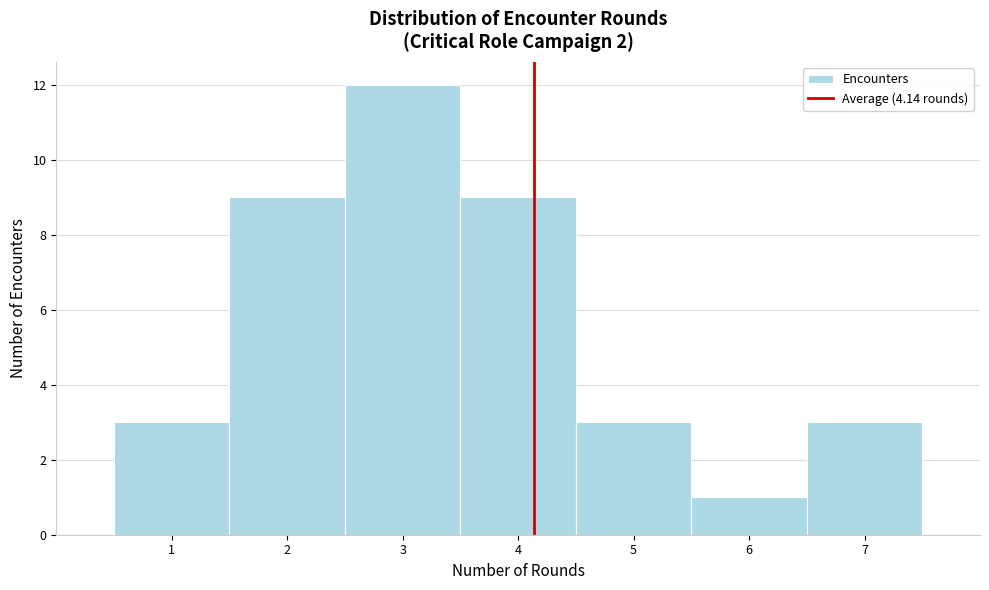

Which range on the x-axis has the tallest bar?

2.5 to 3.5